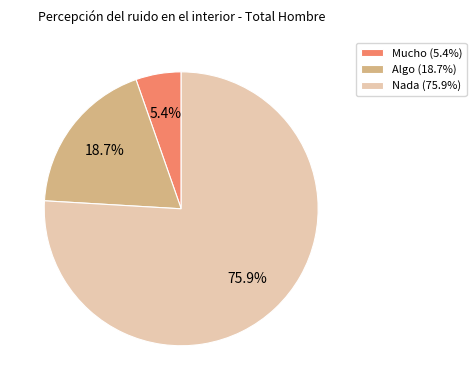

Do Mucho (5.4%) and Algo (18.7%) together represent more than half of the pie?

No